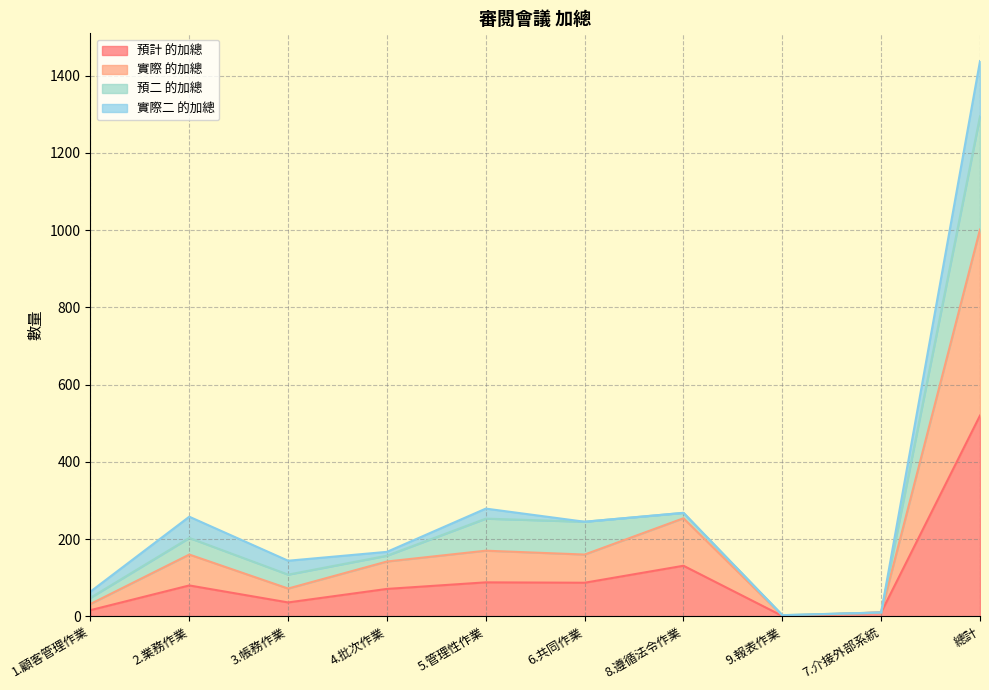

True or false: 實際 的加總 has more than 2 interior local peaks.

True